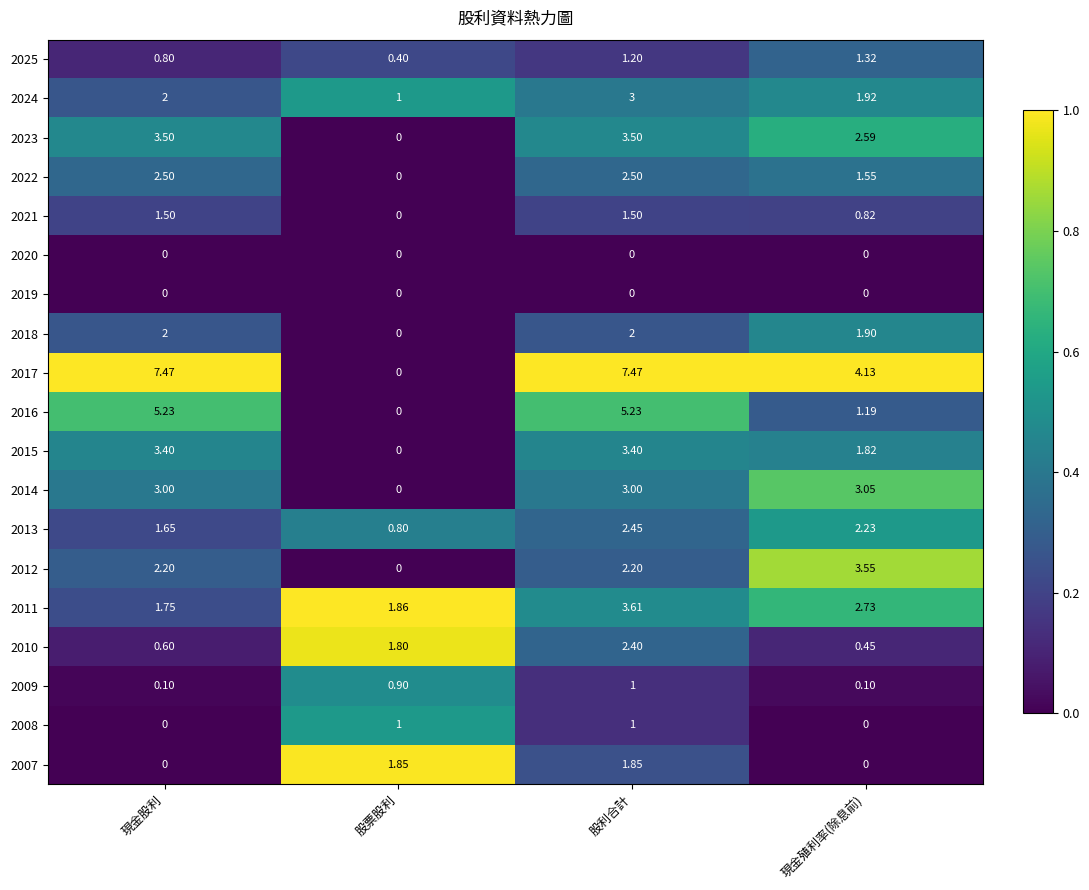

List the labels in order of 2025 value, smallest first.

股票股利, 現金股利, 股利合計, 現金殖利率(除息前)